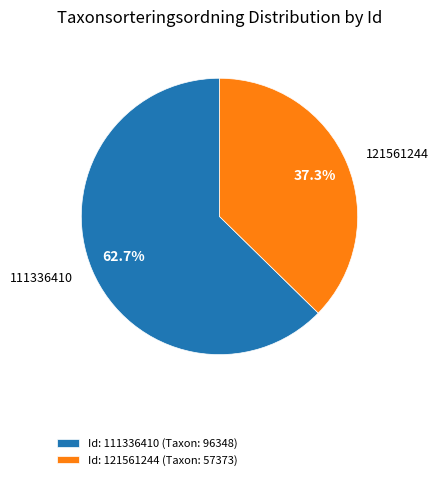

Is the sum of 111336410 and 121561244 greater than half?

Yes